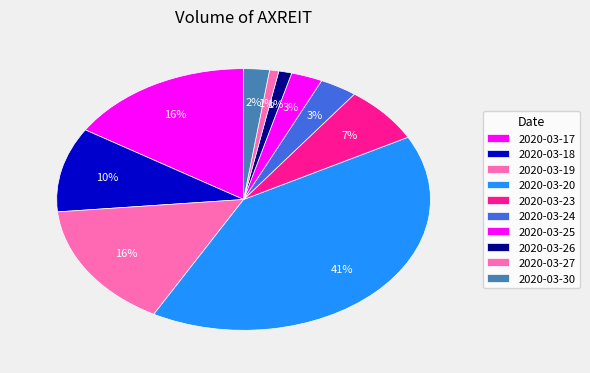

What is the change in value from 2020-03-18 to 2020-03-26?

-9906700